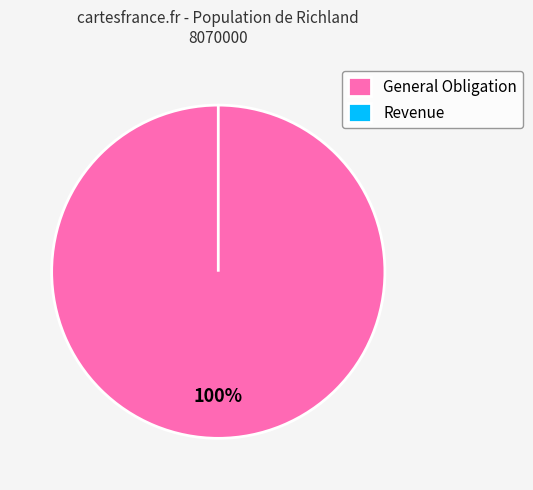

Which slice is the smallest?

Revenue